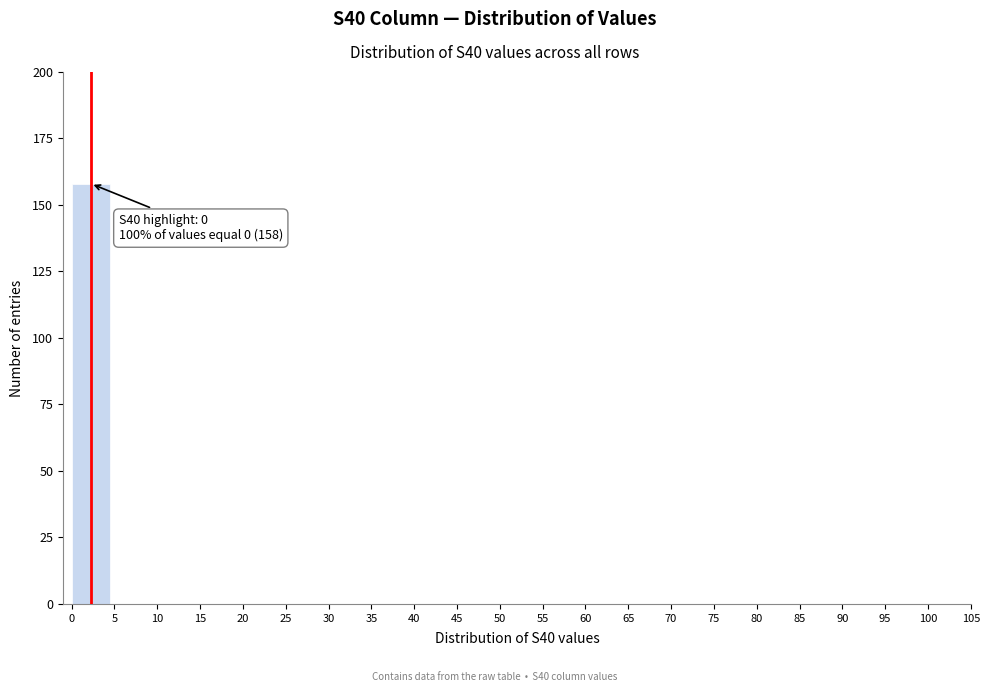

Reading left to right, transcribe all the data shown in this chart.

0=158	5=0	10=0	15=0	20=0	25=0	30=0	35=0	40=0	45=0	50=0	55=0	60=0	65=0	70=0	75=0	80=0	85=0	90=0	95=0	100=0